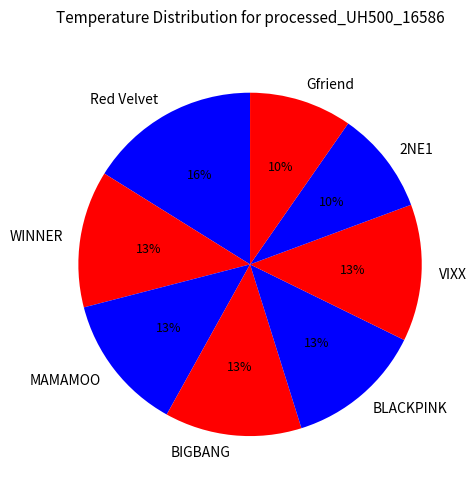

Which has a higher value, Gfriend or BIGBANG?

BIGBANG